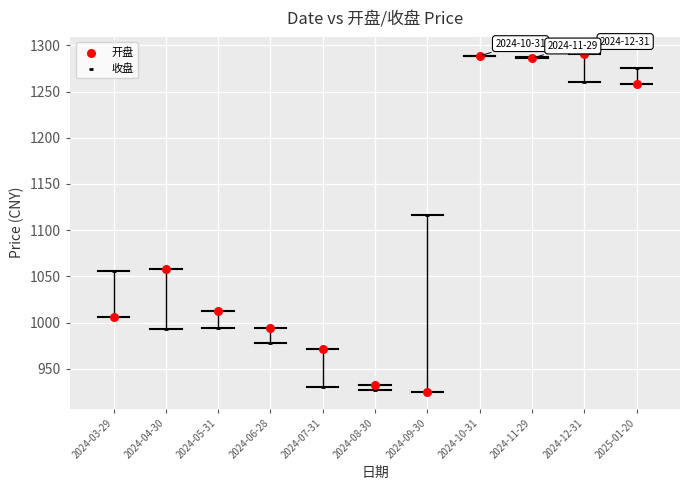

Across all series, what Y value is closest to 1108?

1116.7